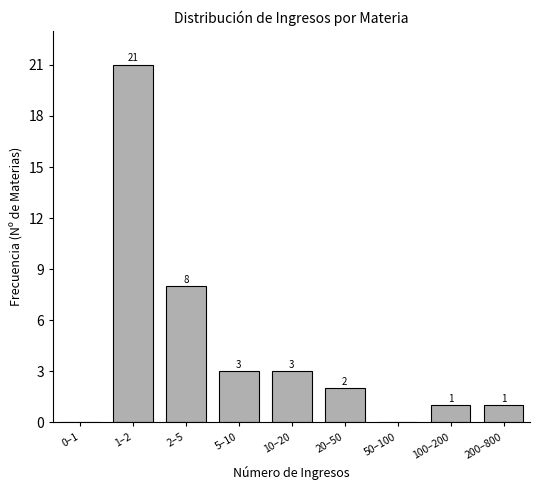

Reading left to right, what are all the values shown in this chart?

0–1=0	1–2=21	2–5=8	5–10=3	10–20=3	20–50=2	50–100=0	100–200=1	200–800=1